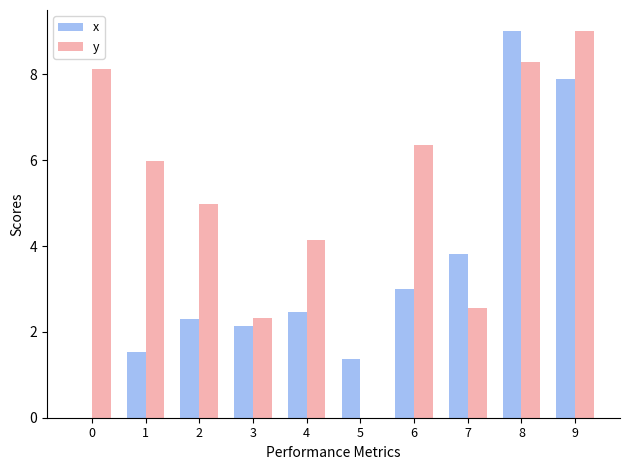

At which category is the sum across all series the highest?

8